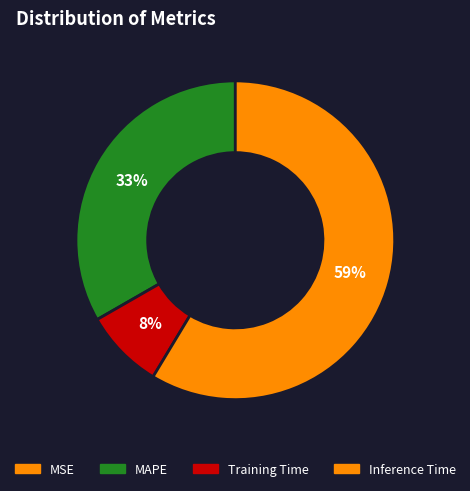

Which category has the biggest portion of the pie?

Inference Time